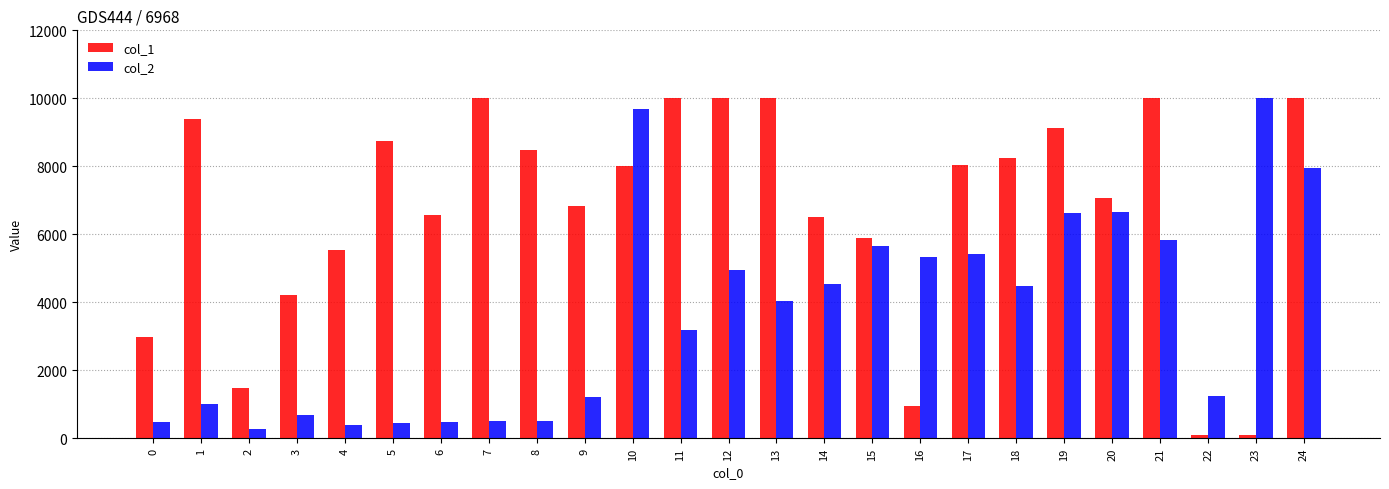

What is the maximum value for col_2?

10000.0